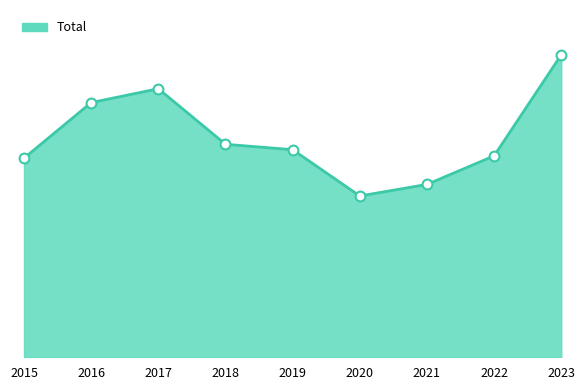

Between 2023 and 2016, which is larger?

2023